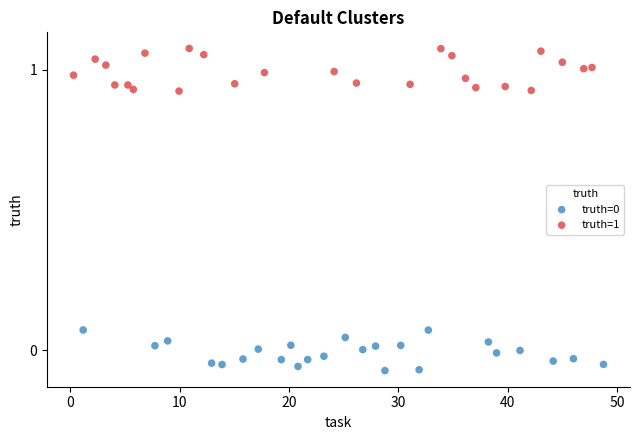

Which series reaches the maximum Y coordinate?

truth=1